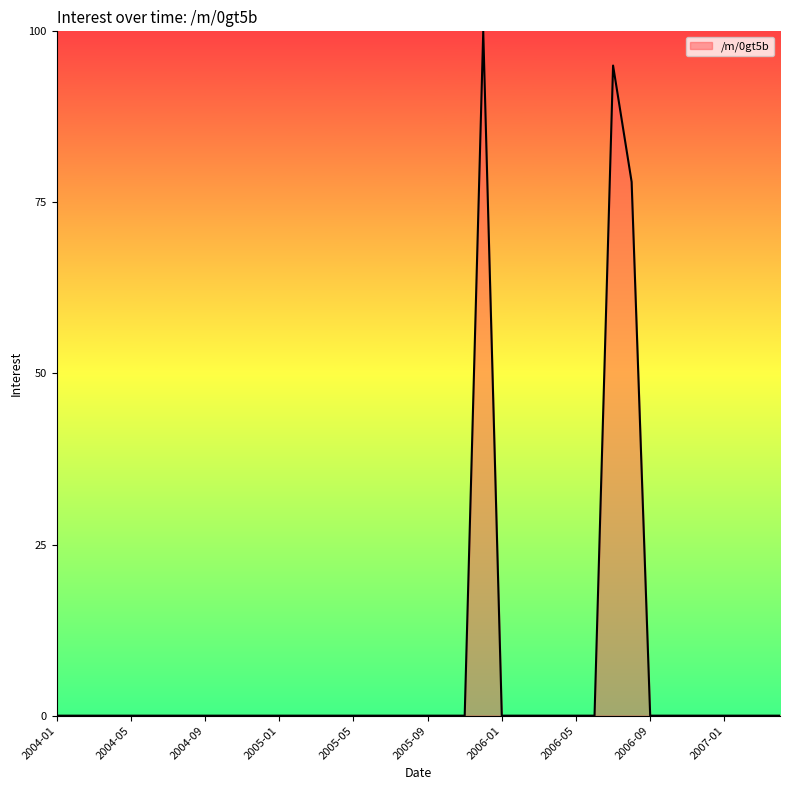

What is the difference between the maximum and minimum values?

100